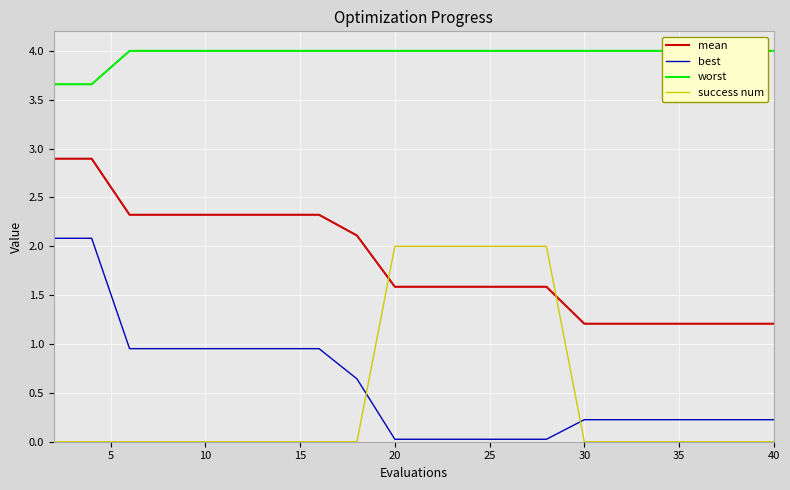

True or false: worst and success num cross at least once.

False